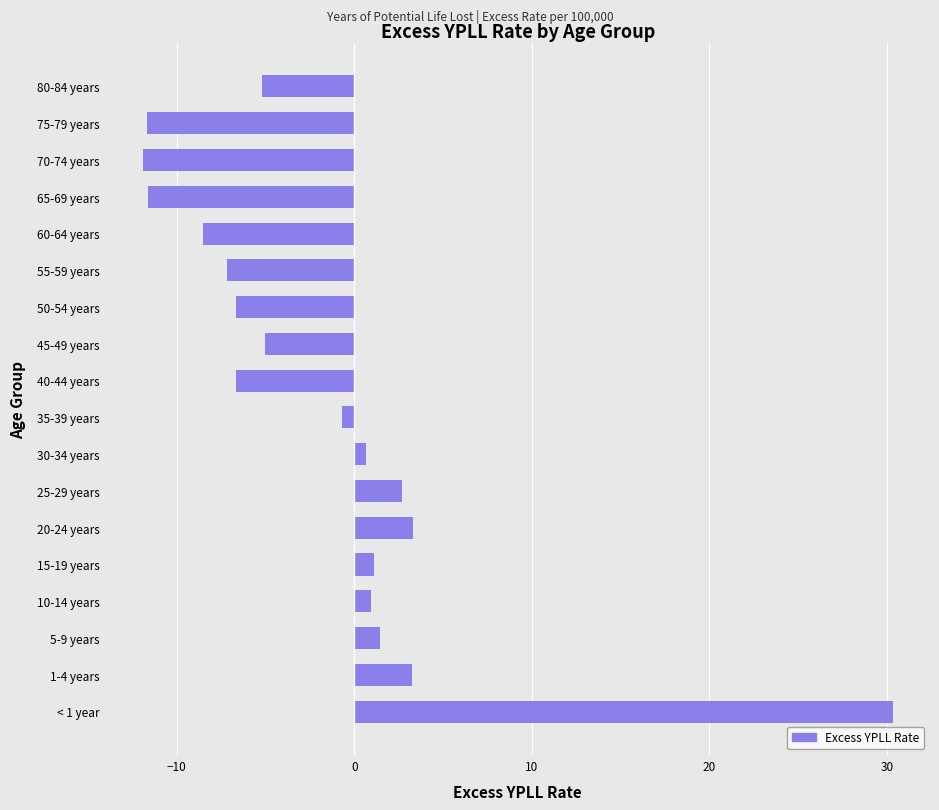

The value at 60-64 years is -8.5. True or false?

True